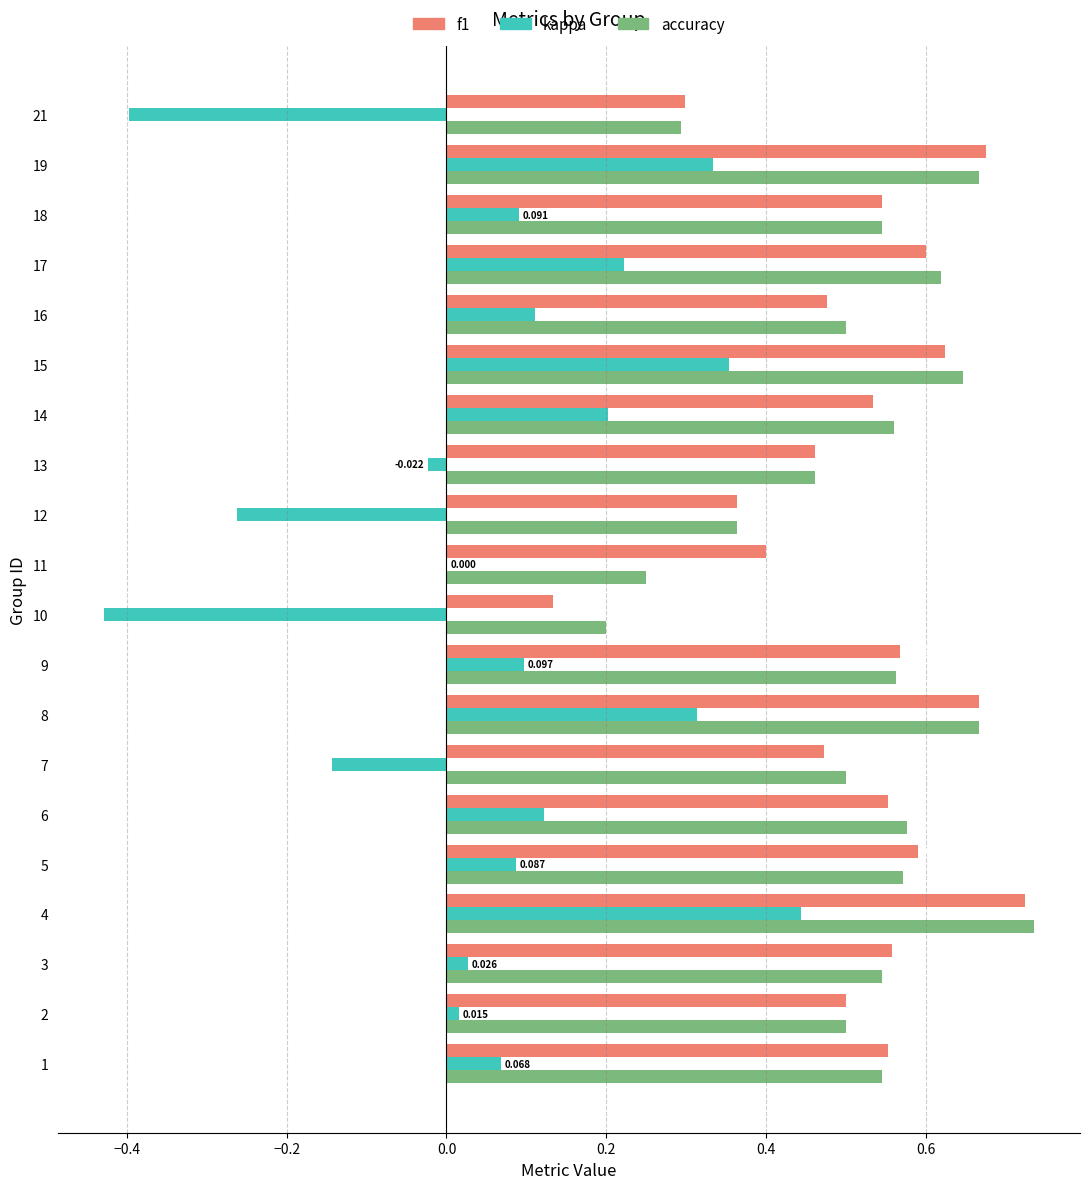

Count the number of data series in this chart.

3